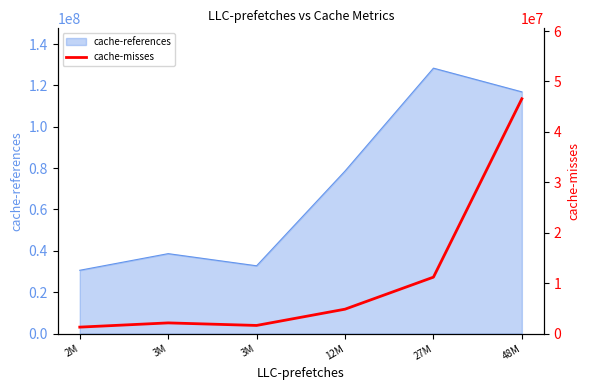

How many interior local peaks (higher than both neighbors) does the data have?

1